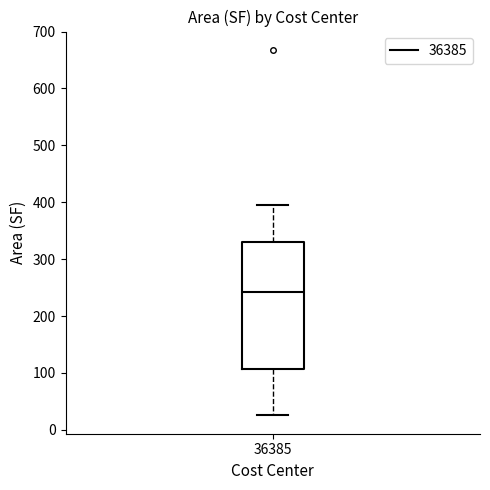

Where is the upper edge of the box at x = 36385 on the y-axis? The values are not printed on the chart, so give them approximately, as read against the axis.

330